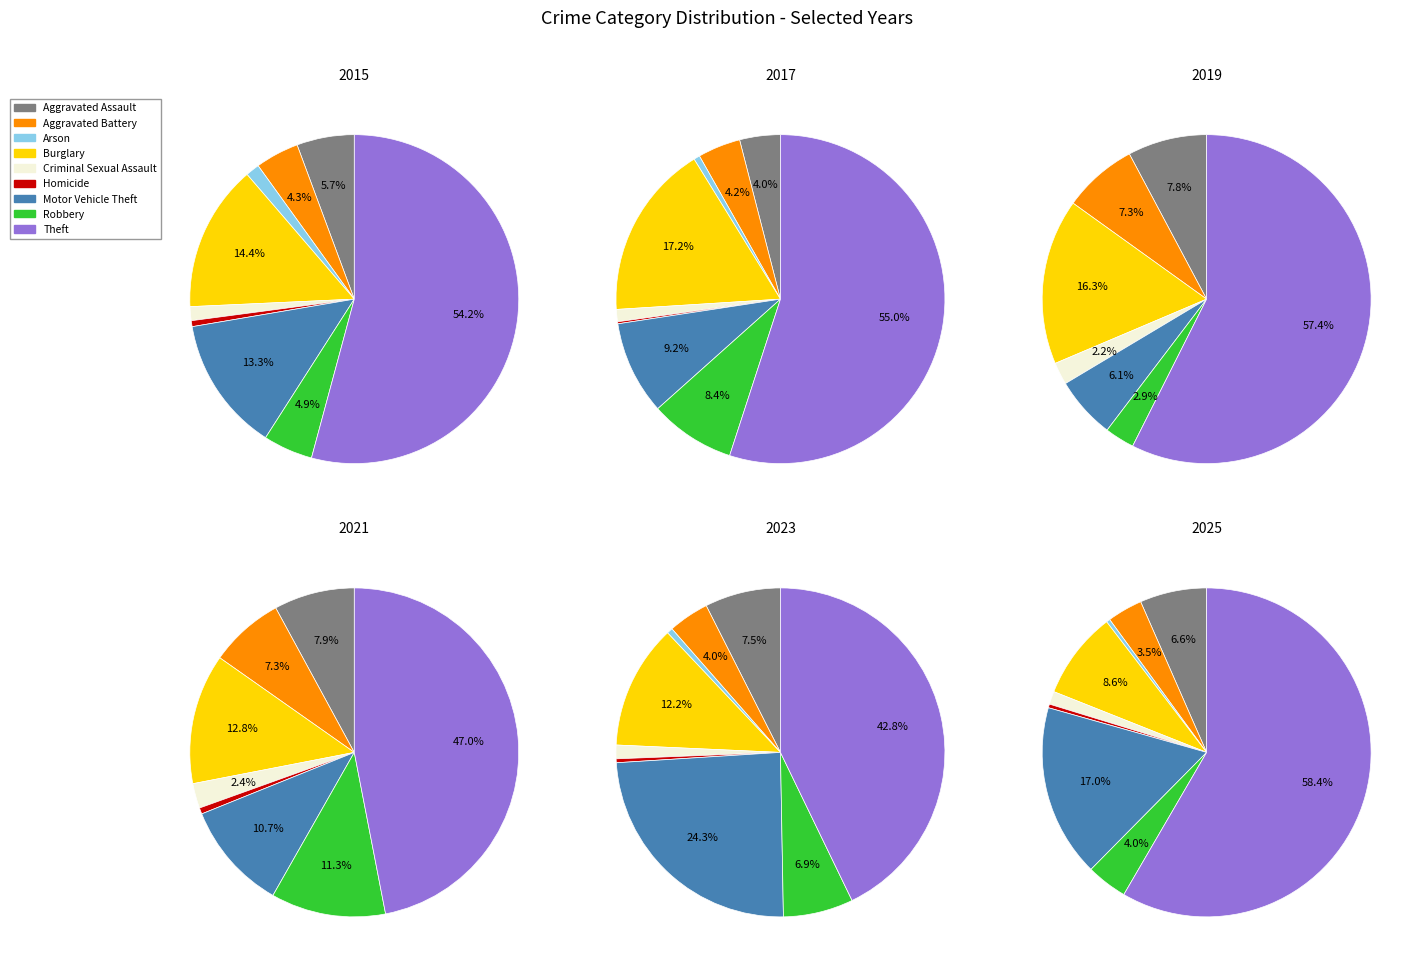

True or false: Burglary accounts for 3% of the total.

False